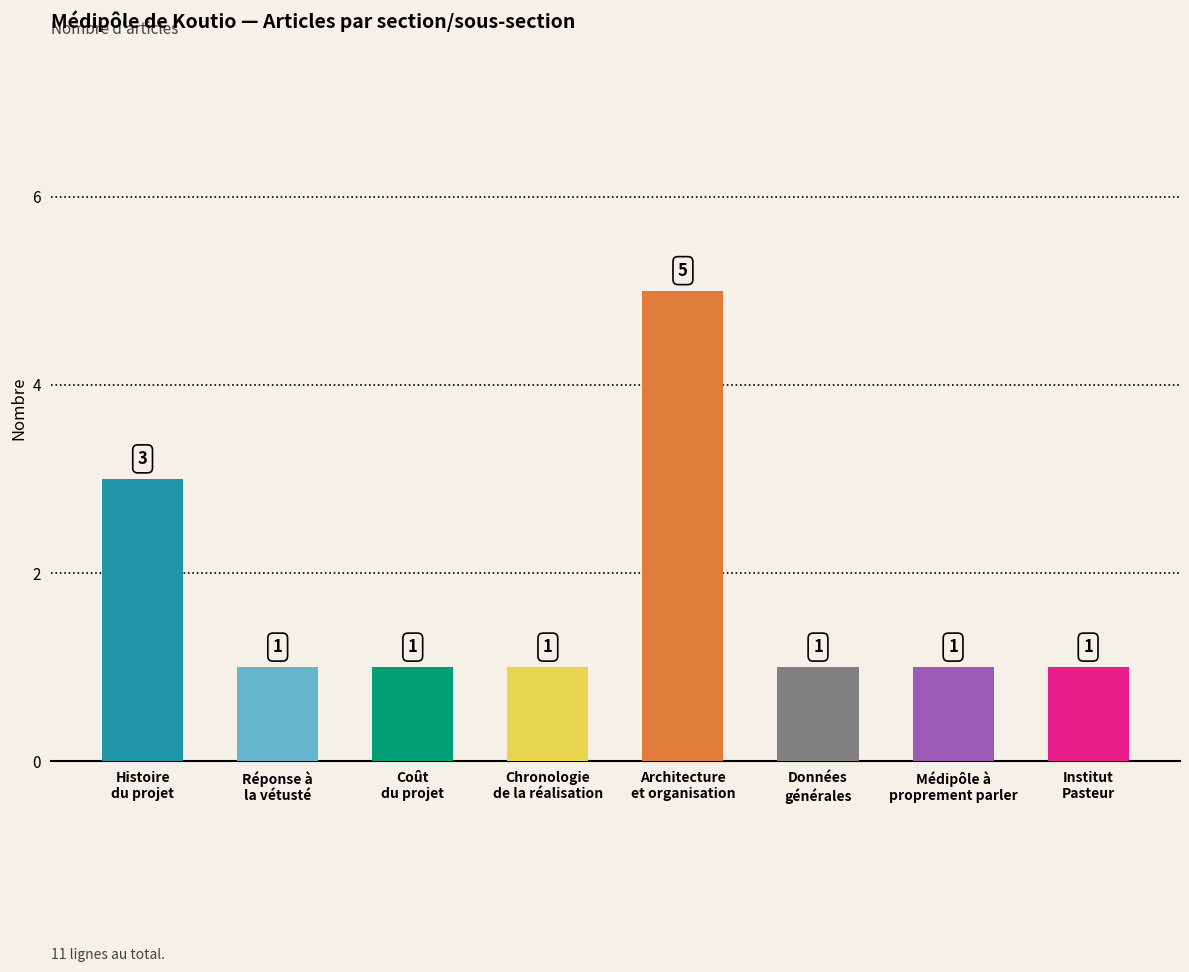

How many values are between 1 and 3?

7